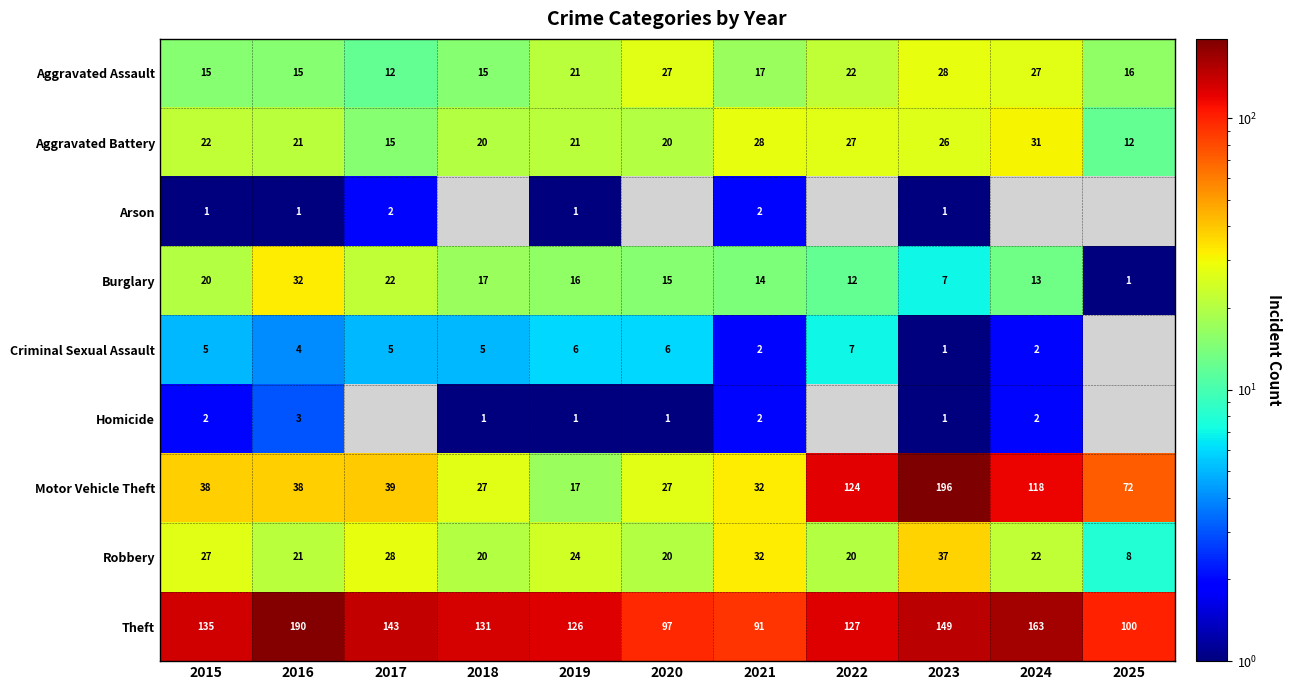

What is the difference between the second highest and second lowest values in the Aggravated Battery series?

13